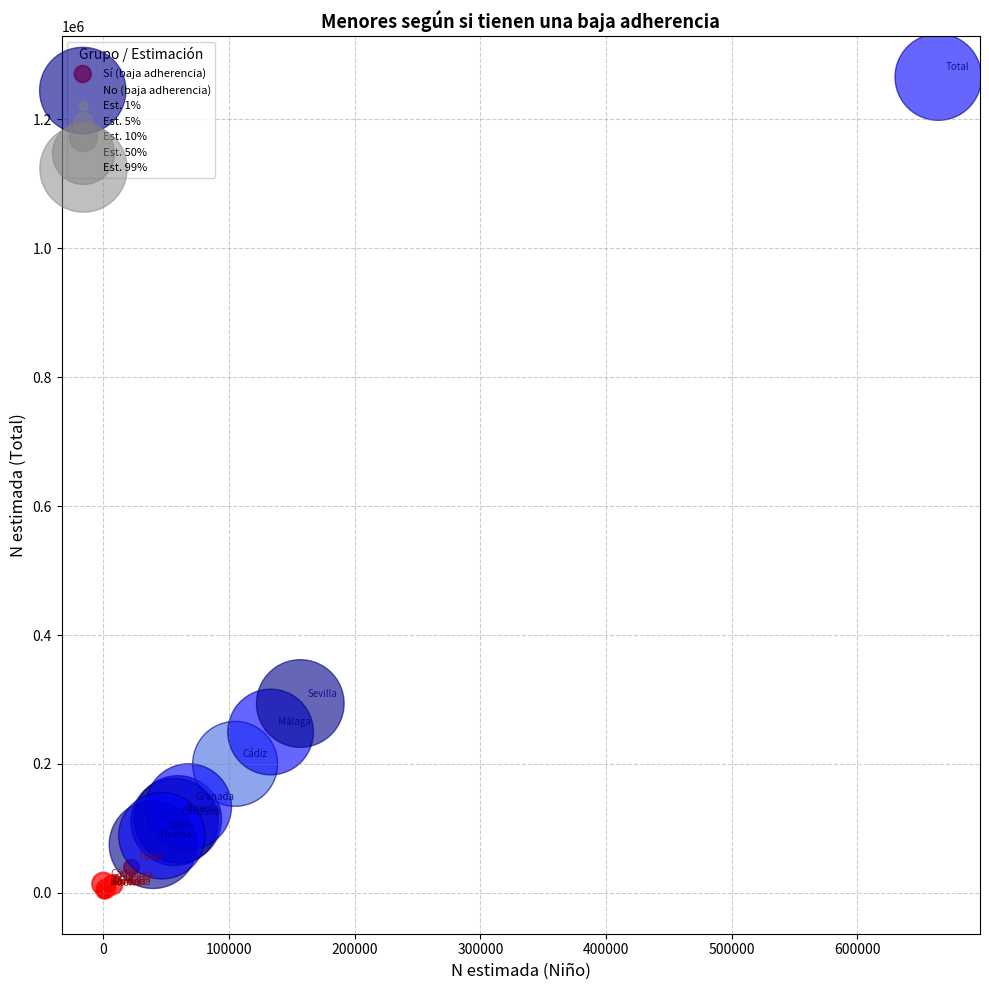

Which series contains the highest Y value?

No (baja adherencia)